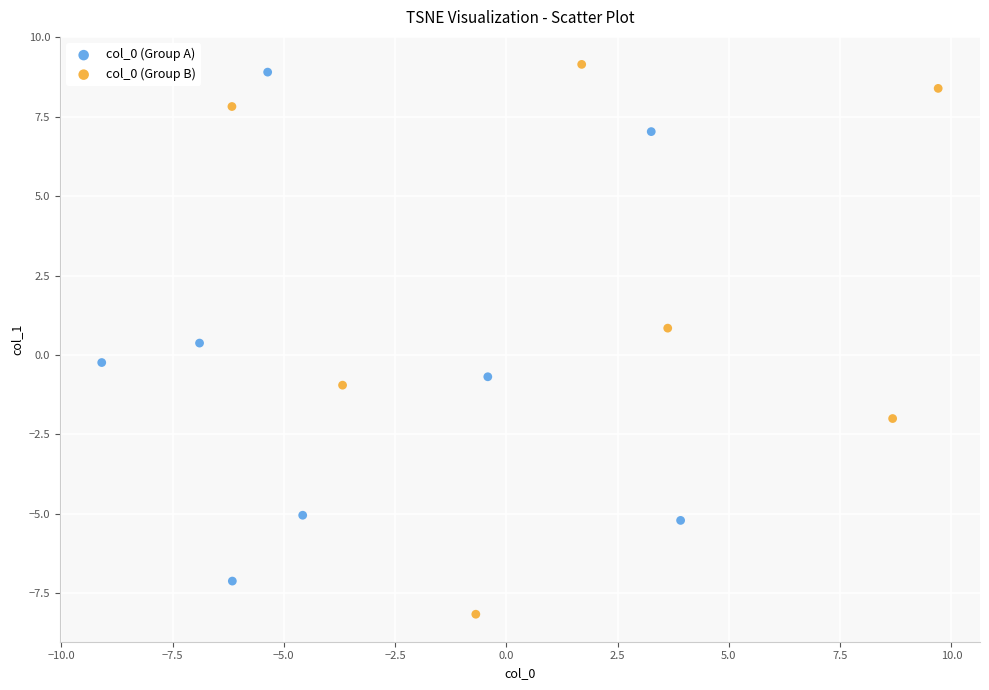

What are all the series names shown in the legend?

col_0 (Group A), col_0 (Group B)